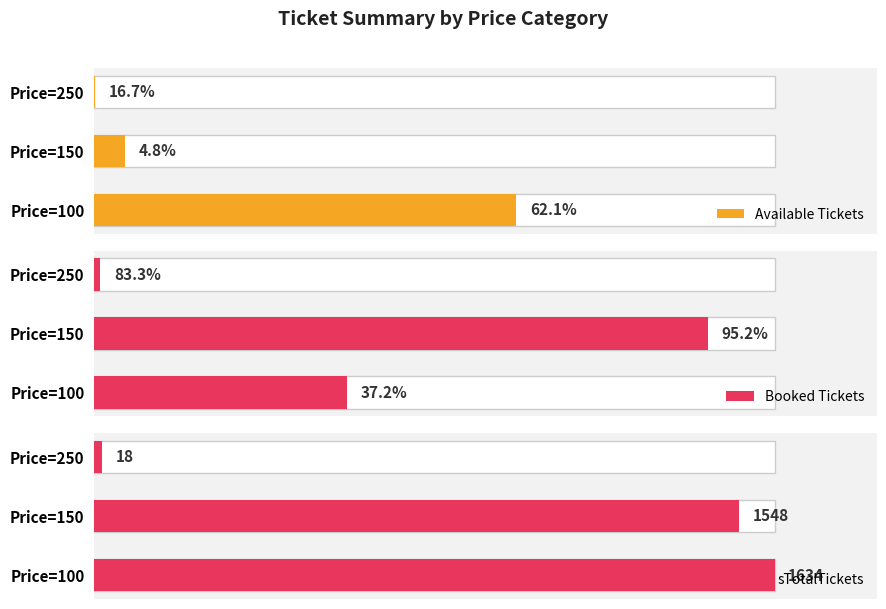

Reading left to right, transcribe all the data shown in this chart.

Available Tickets: 1014	74	3
Booked Tickets: 608	1474	15
sTotalTickets: 1634	1548	18